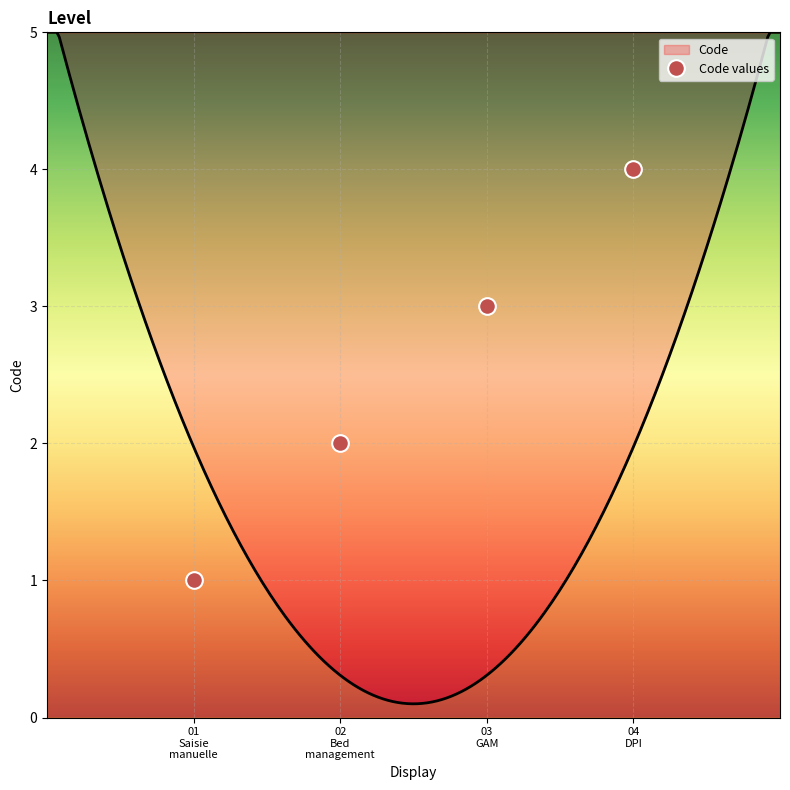

Reading left to right, what are all the values shown in this chart?

01
Saisie
manuelle=1	02
Bed
management=2	03
GAM=3	04
DPI=4